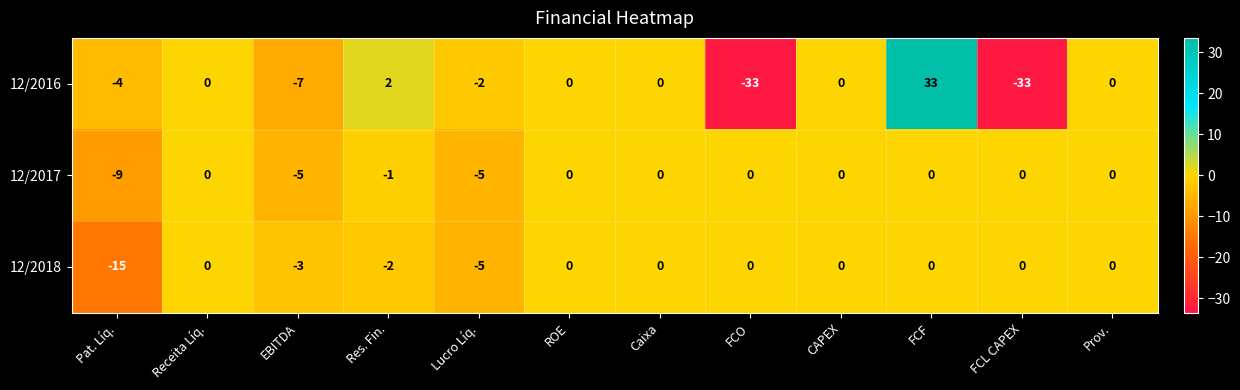

What is the minimum value for 12/2016?

-33